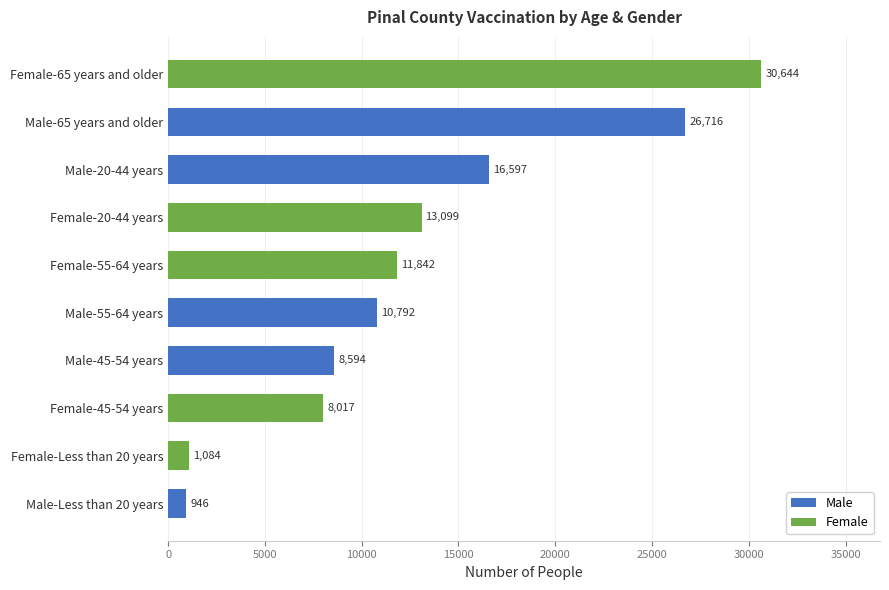

Between Male-Less than 20 years and Female-65 years and older, which is larger?

Female-65 years and older